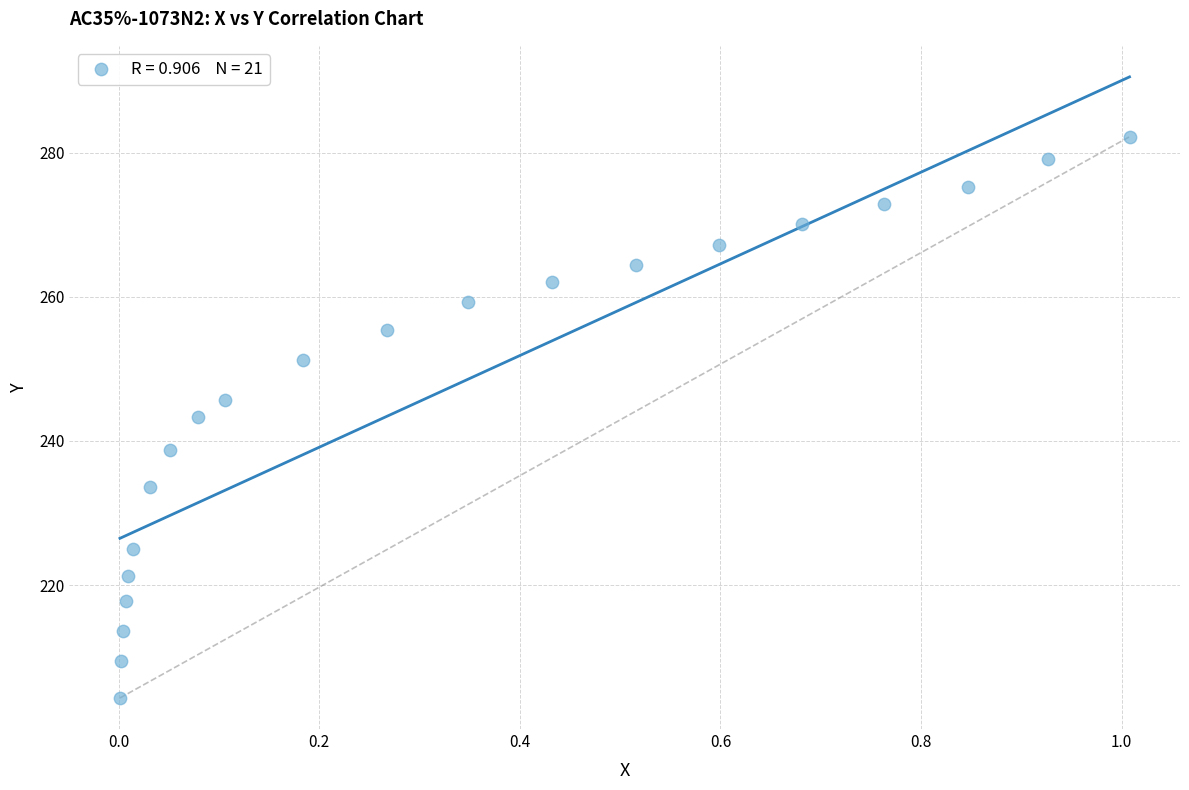

What is the range of X values (max minus min)?

1.0